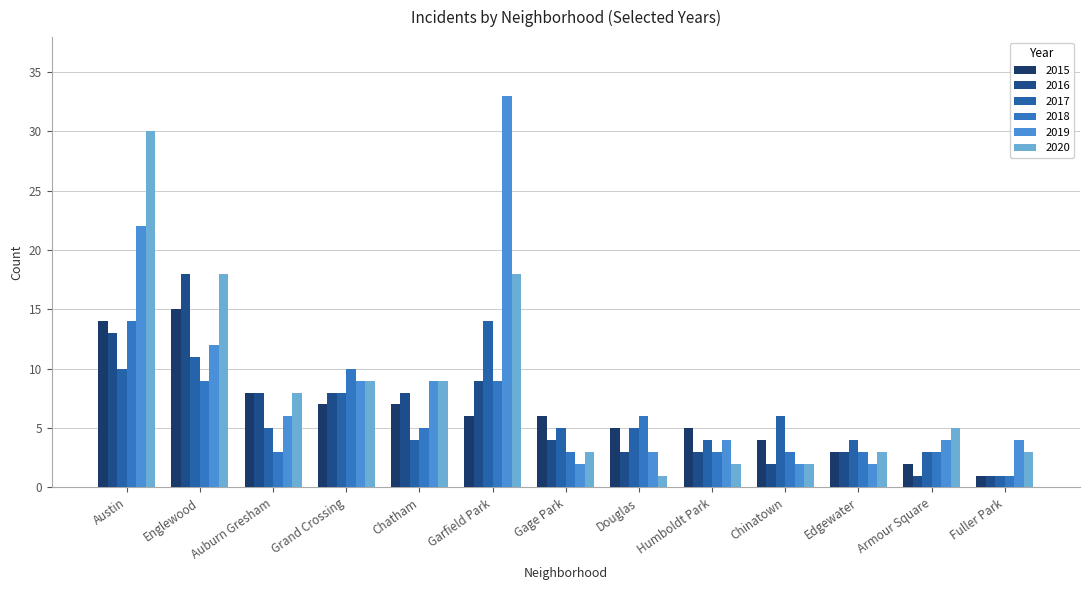

What is the label of the 9th bar from the right?

Chatham